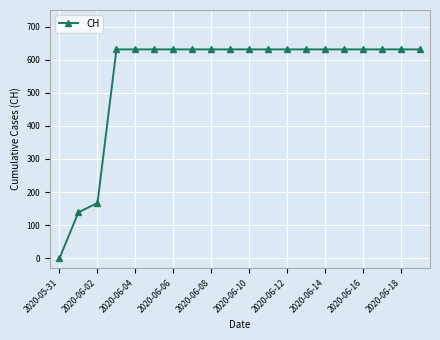

What is the value of the 9th point from the left?

631